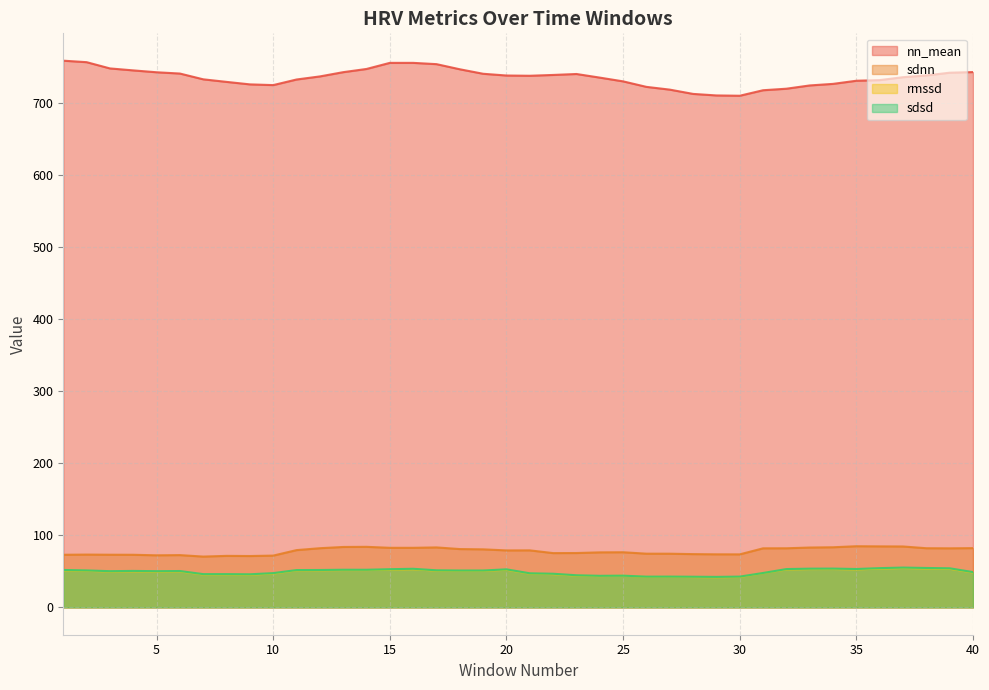

What is the minimum value shown in the chart?

41.8